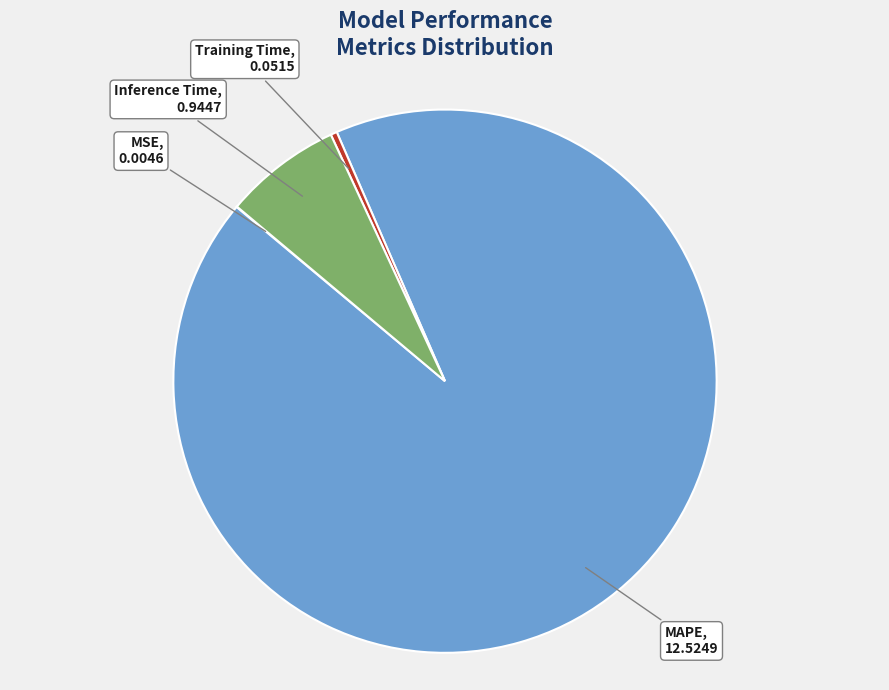

Which category has the biggest portion of the pie?

MAPE